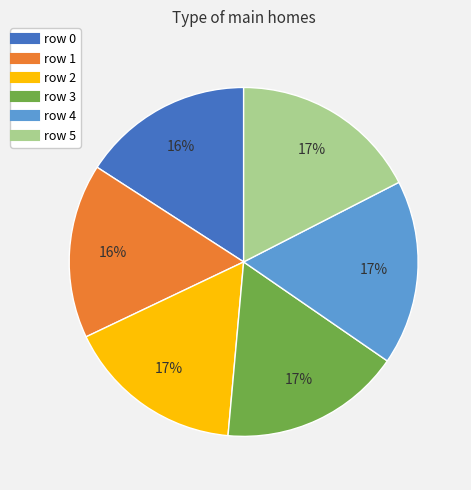

To the nearest percent, what is the difference between the row 1 and row 4 slice percentages?

1%